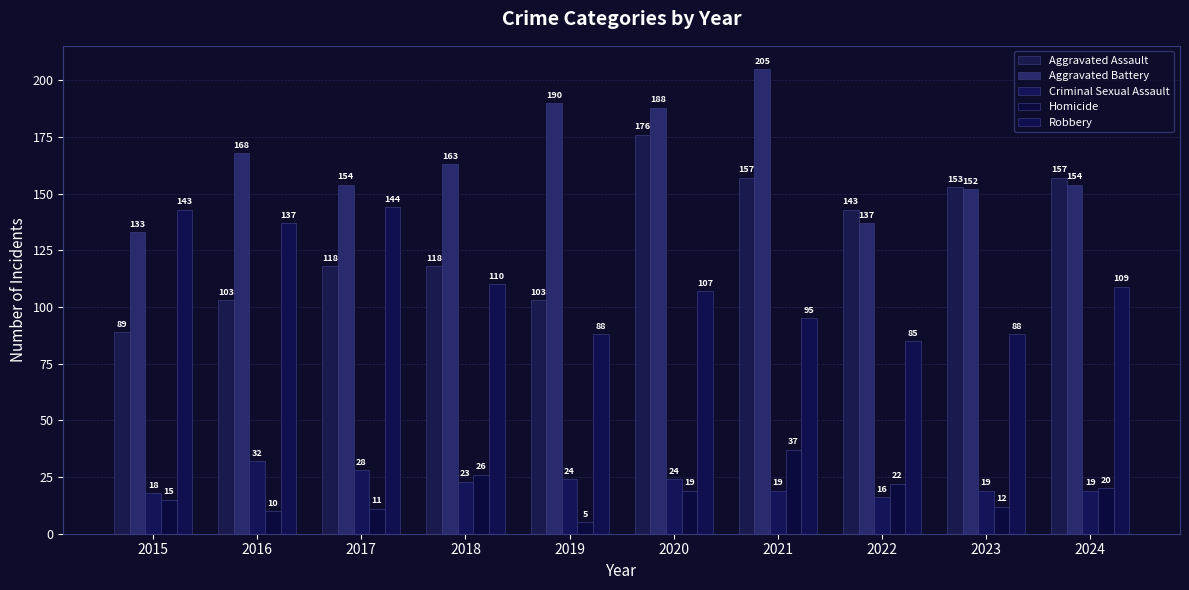

What is the difference between the maximum and minimum values in the Robbery series?

59